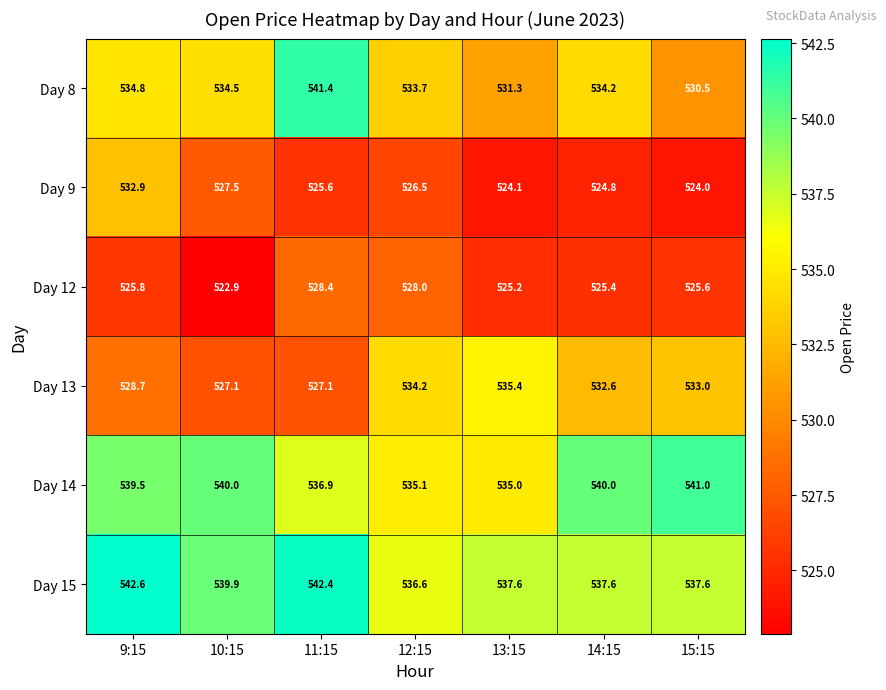

How many distinct data groups are displayed?

6